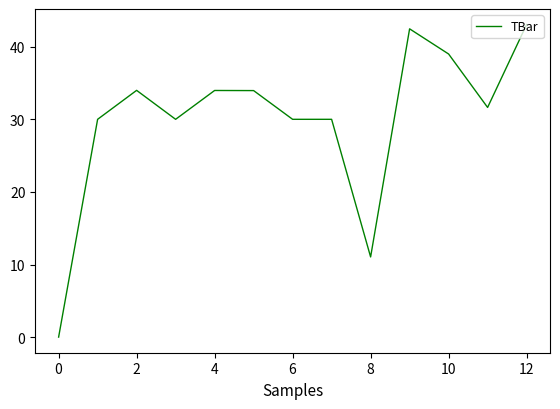

What is the difference between the maximum and minimum values?

43.0